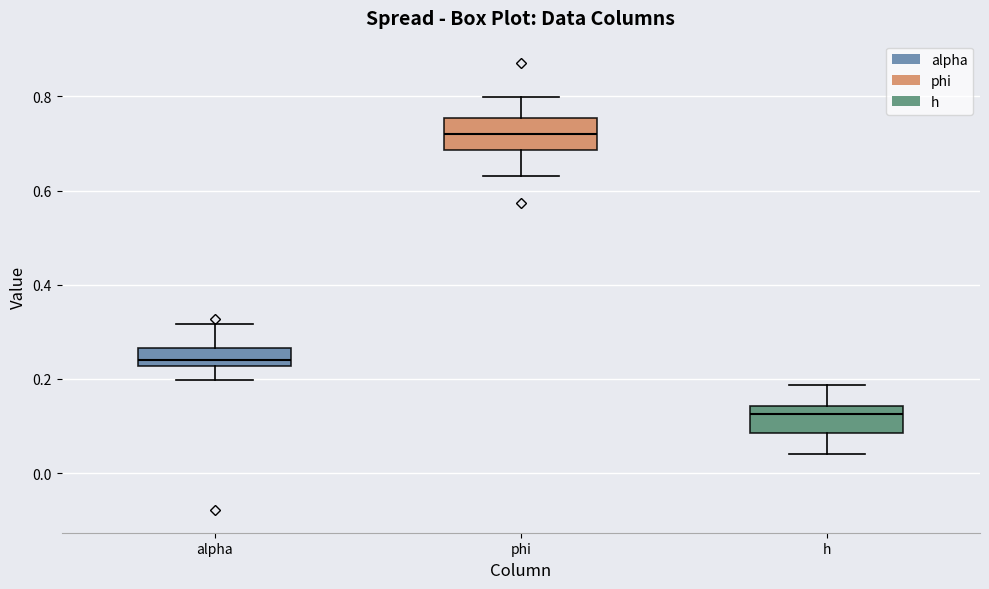

Which box's median line is the highest?

phi